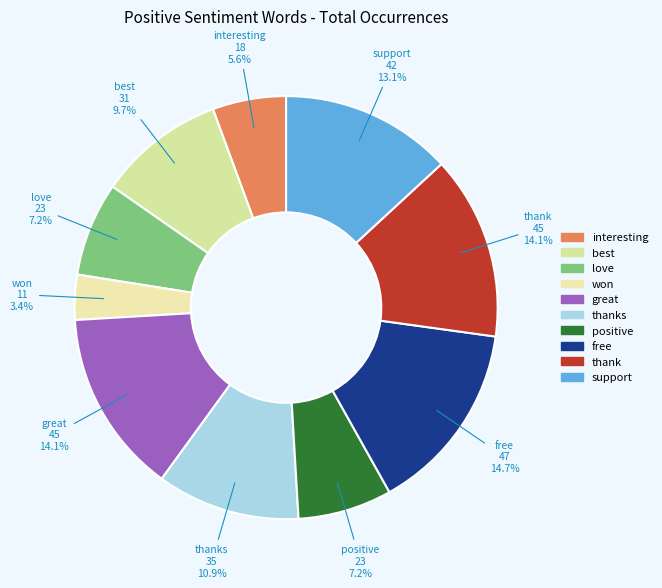

What is the smallest slice in the pie chart?

won